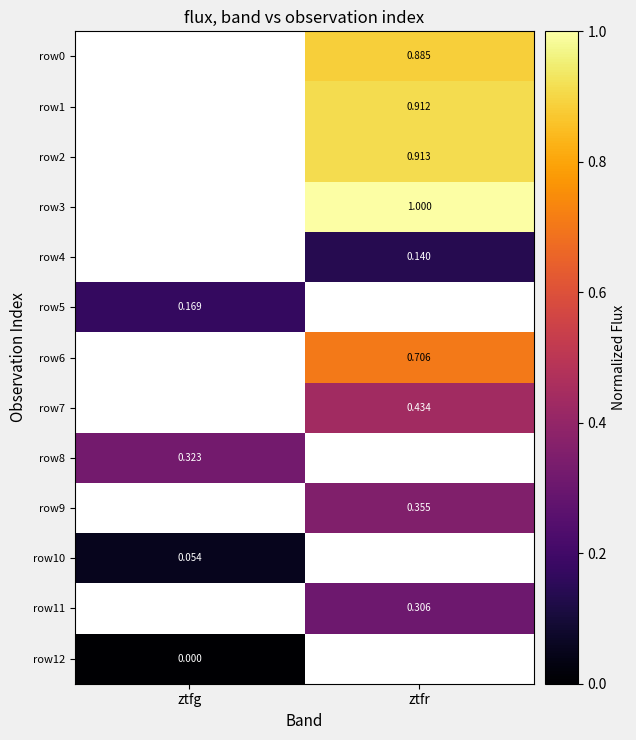

True or false: row6 has a value of 0.4 at ztfr.

False